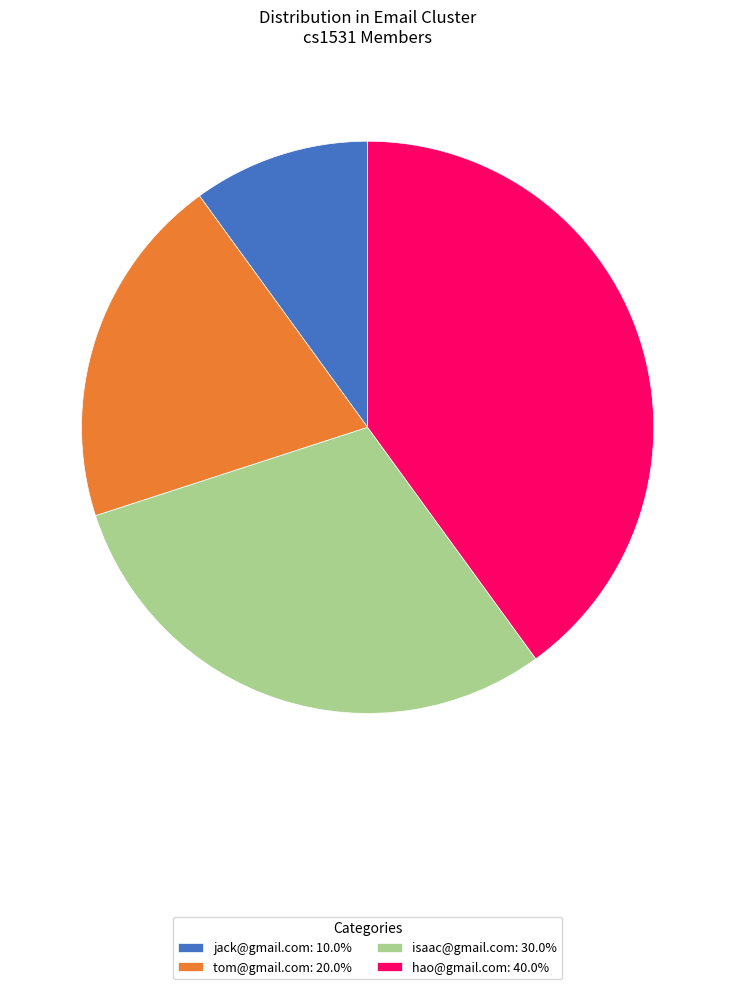

Does tom@gmail.com account for over 50% of the chart?

No